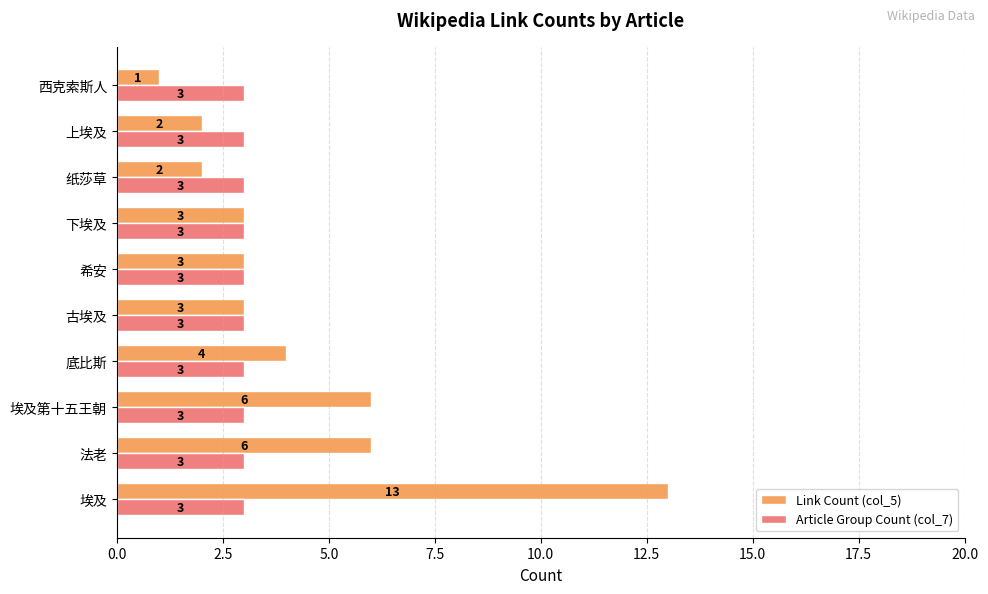

How many data points in Link Count (col_5) are less than 3?

3